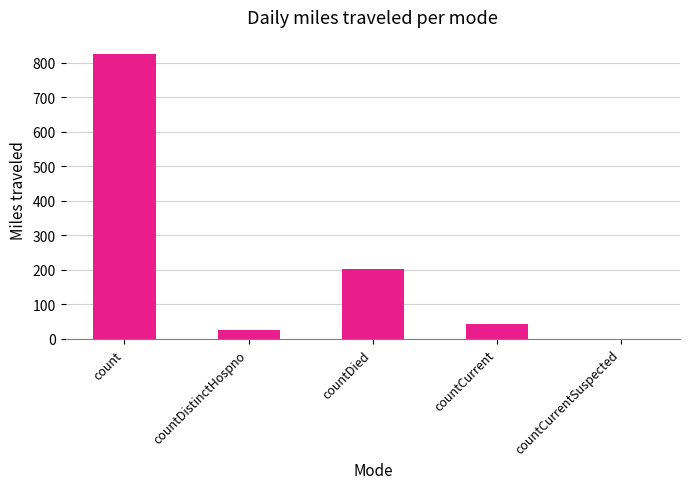

What is the maximum value shown in the chart?

826